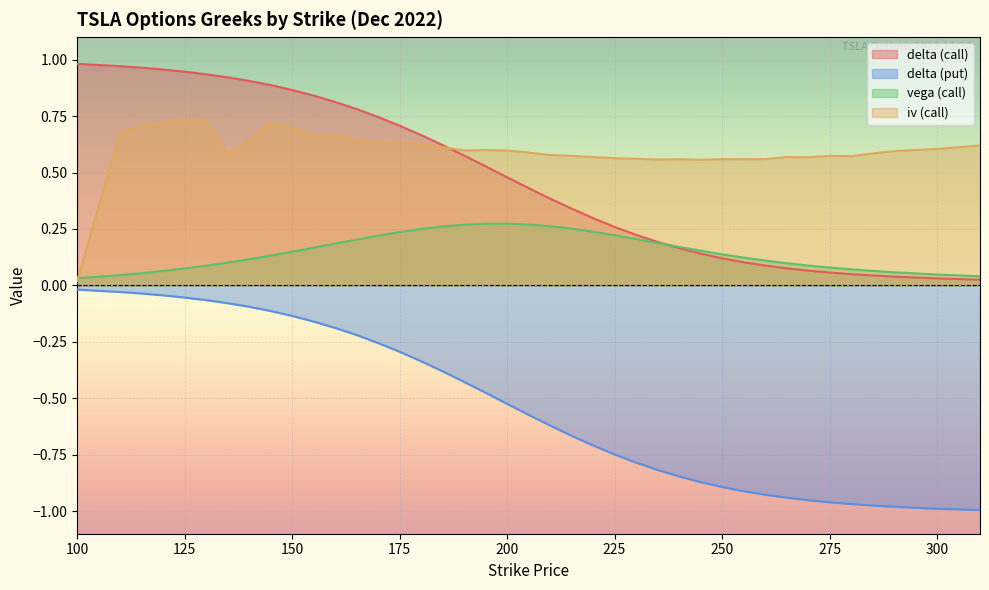

Between 265 and 185, which is larger?

185